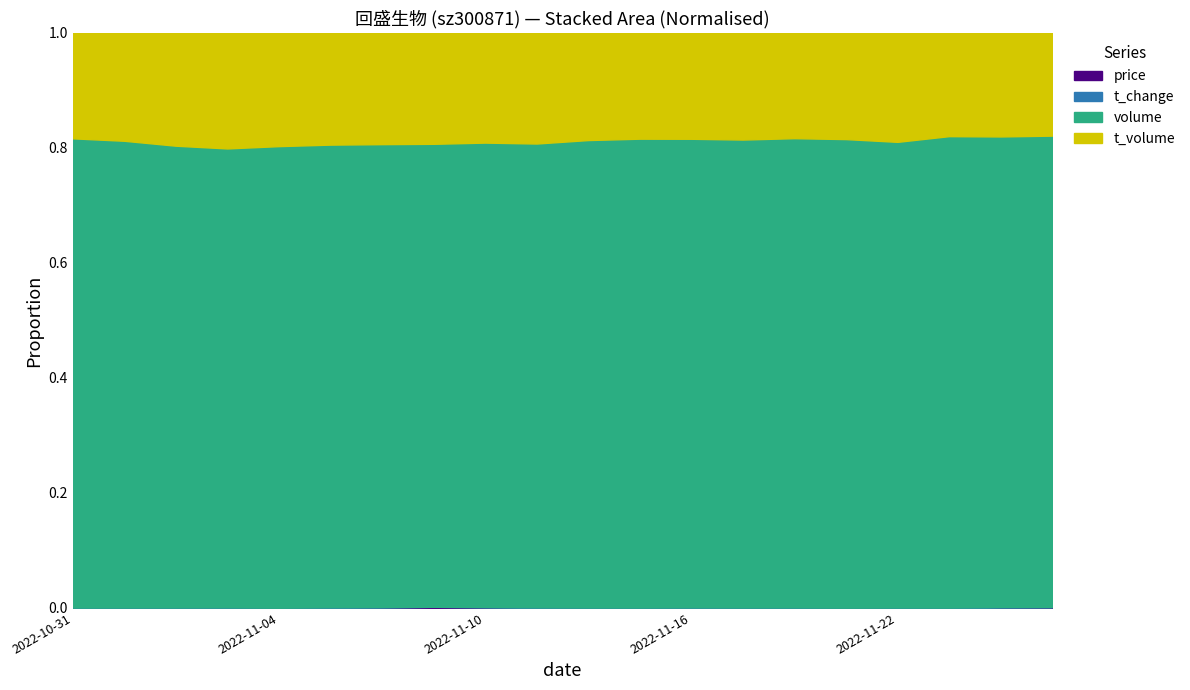

Is it true that t_volume equals 14361.8 at 2022-11-21?

False